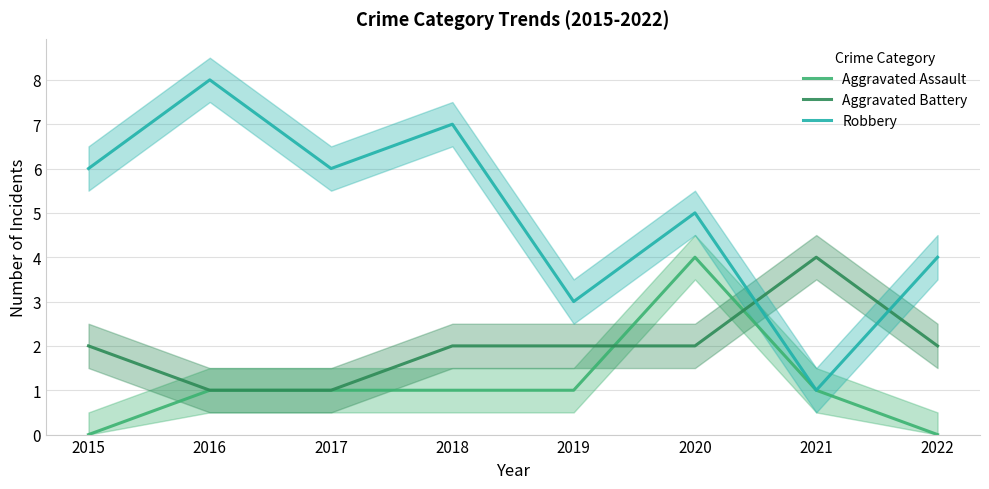

The Aggravated Battery series shows 2 at 2022. True or false?

True